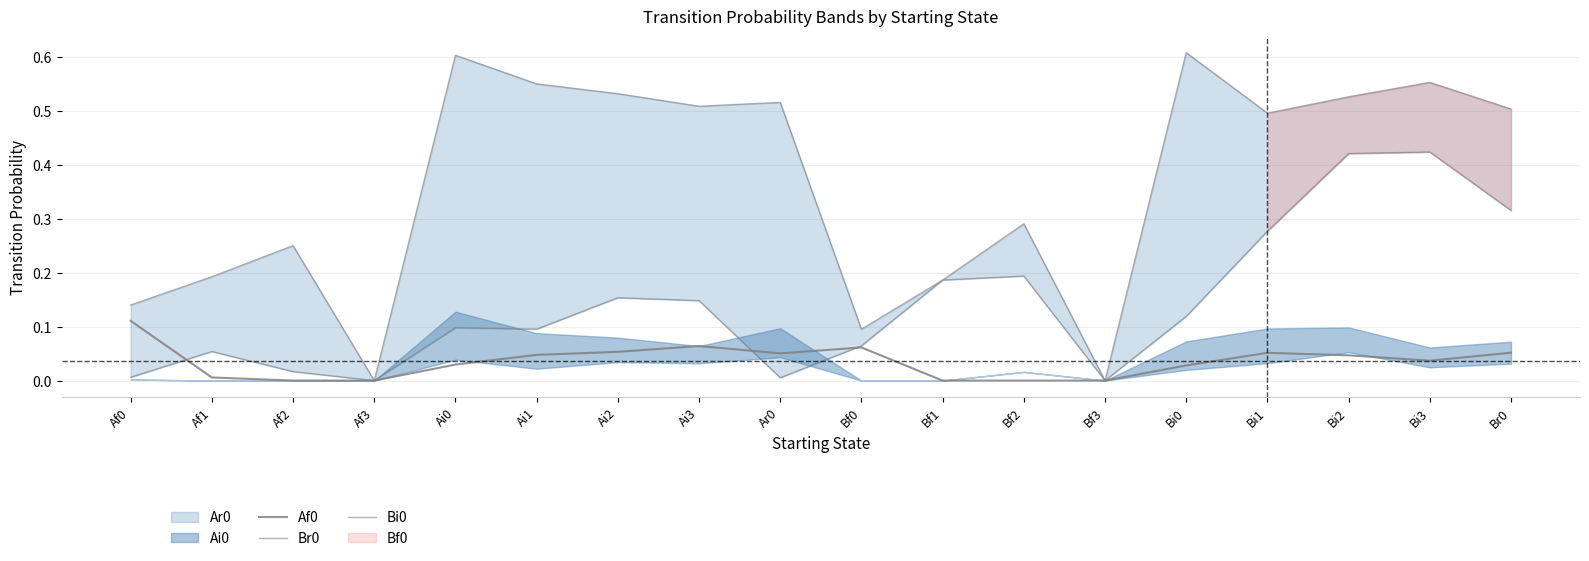

True or false: Br0 and Bi0 intersect in this chart.

False